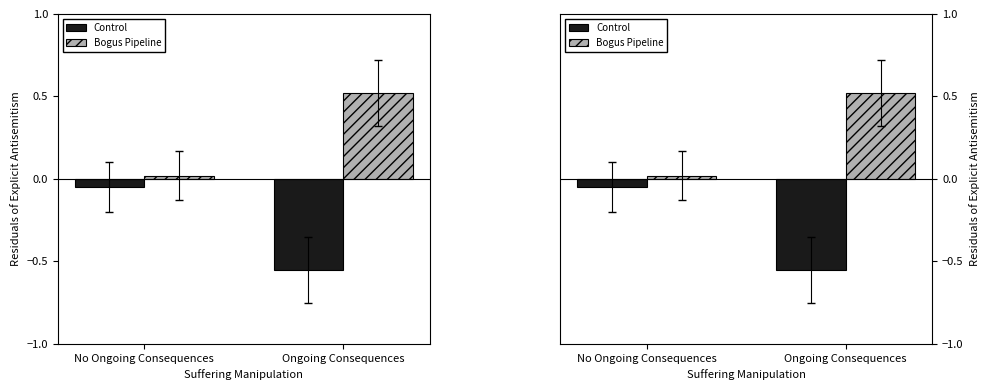

What is the label of the 2nd bar from the right?

No Ongoing Consequences